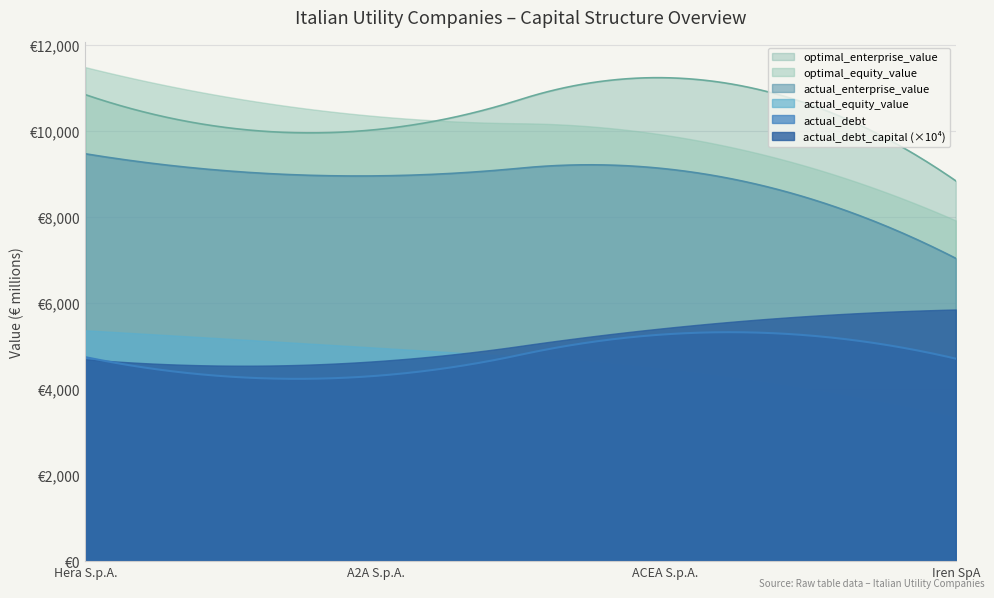

What are all the series names shown in the legend?

optimal_enterprise_value, optimal_equity_value, actual_enterprise_value, actual_equity_value, actual_debt, actual_debt_capital (×10⁴)